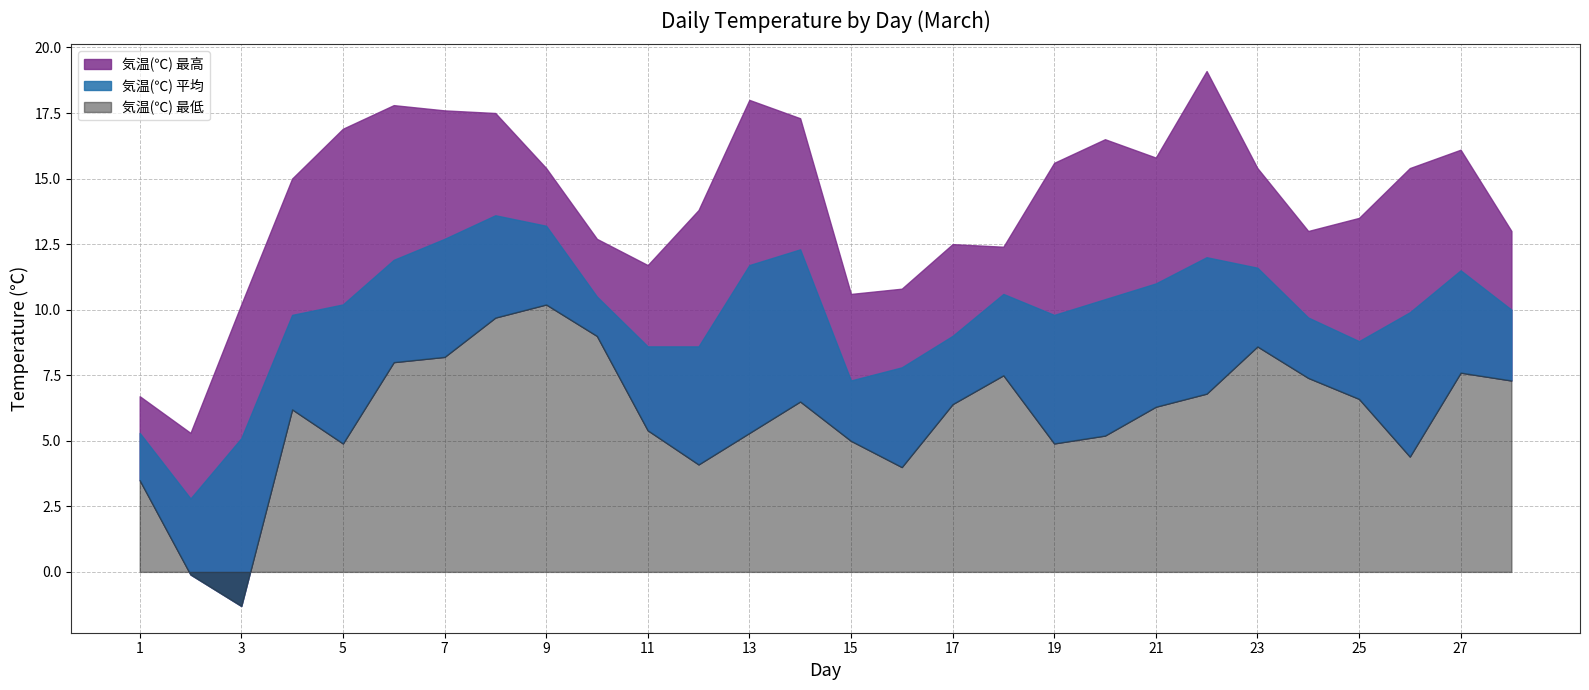

Reading left to right, list all the values displayed in this chart.

気温(℃) 平均: 5.3	2.8	5.1	9.8	10.2	11.9	12.7	13.6	13.2	10.5	8.6	8.6	11.7	12.3	7.3	7.8	9.0	10.6	9.8	10.4	11.0	12.0	11.6	9.7	8.8	9.9	11.5	10.0
気温(℃) 最高: 6.7	5.3	10.2	15.0	16.9	17.8	17.6	17.5	15.4	12.7	11.7	13.8	18.0	17.3	10.6	10.8	12.5	12.4	15.6	16.5	15.8	19.1	15.4	13.0	13.5	15.4	16.1	13.0
気温(℃) 最低: 3.5	-0.1	-1.3	6.2	4.9	8.0	8.2	9.7	10.2	9.0	5.4	4.1	5.3	6.5	5.0	4.0	6.4	7.5	4.9	5.2	6.3	6.8	8.6	7.4	6.6	4.4	7.6	7.3